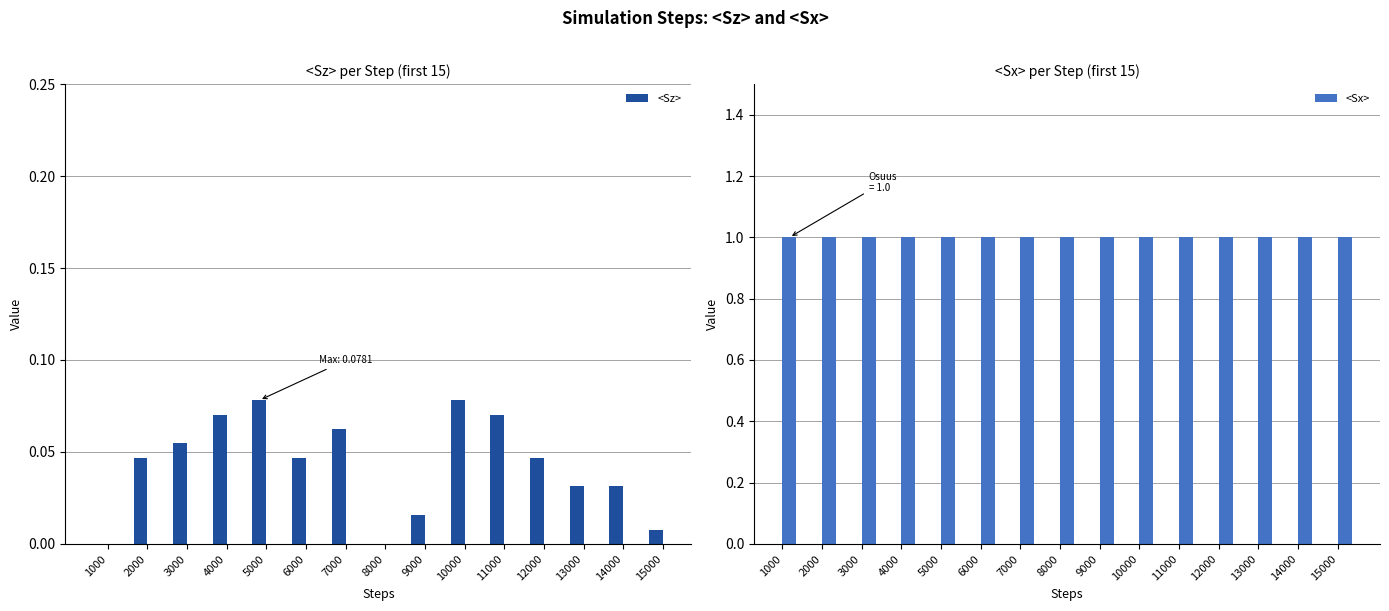

What is the difference between the highest and lowest values at 6000?

1.0